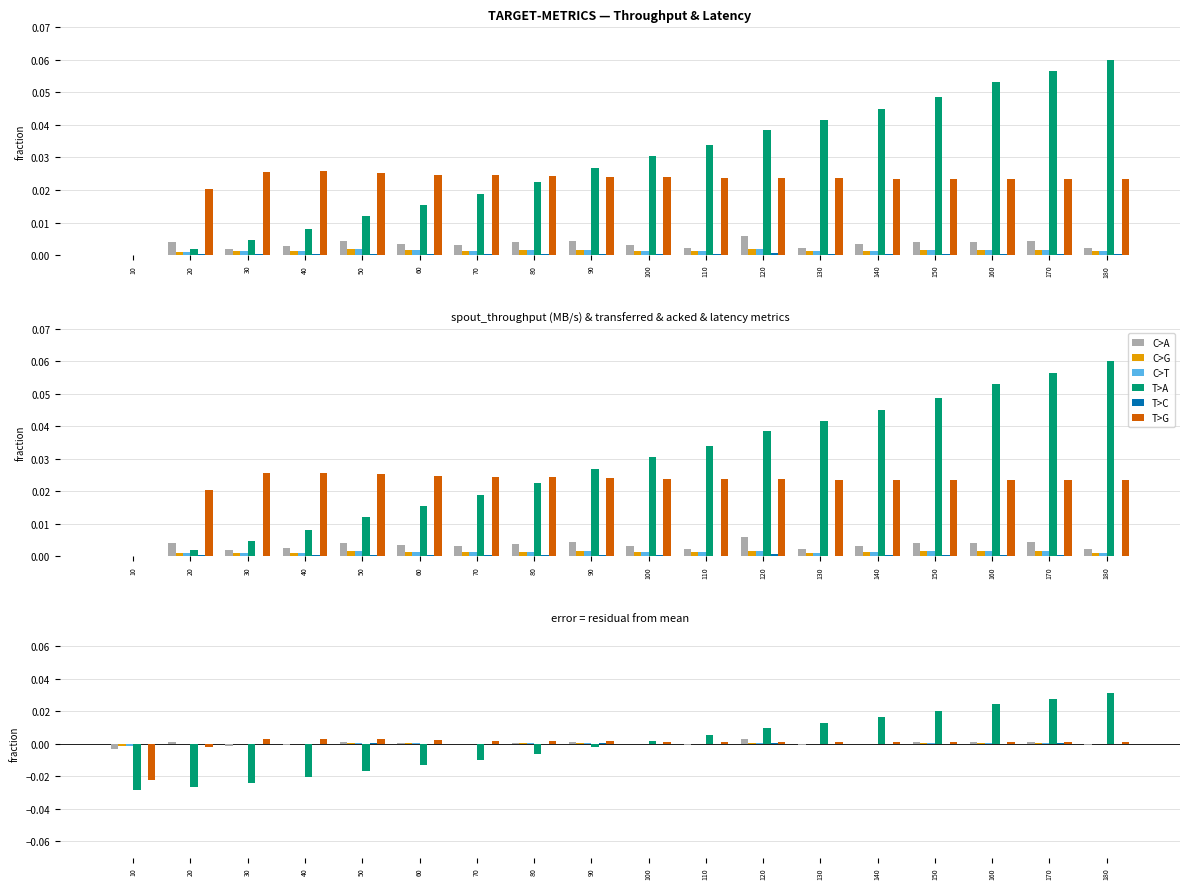

List the series in order of their peak value, lowest first.

T>C, C>G, C>T, C>A, T>G, T>A